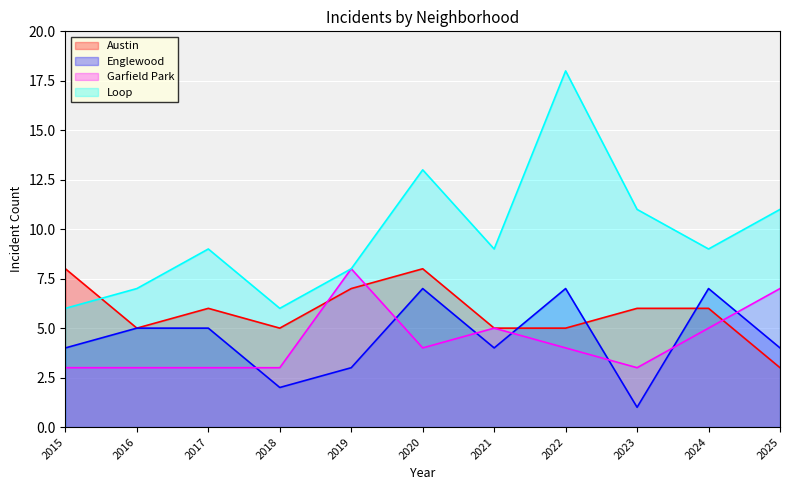

What is the approximate value of Austin at 2022?

5